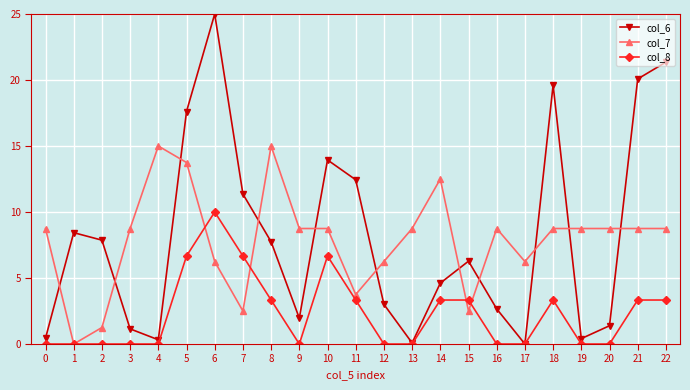

What is the maximum value for col_6?

25.0